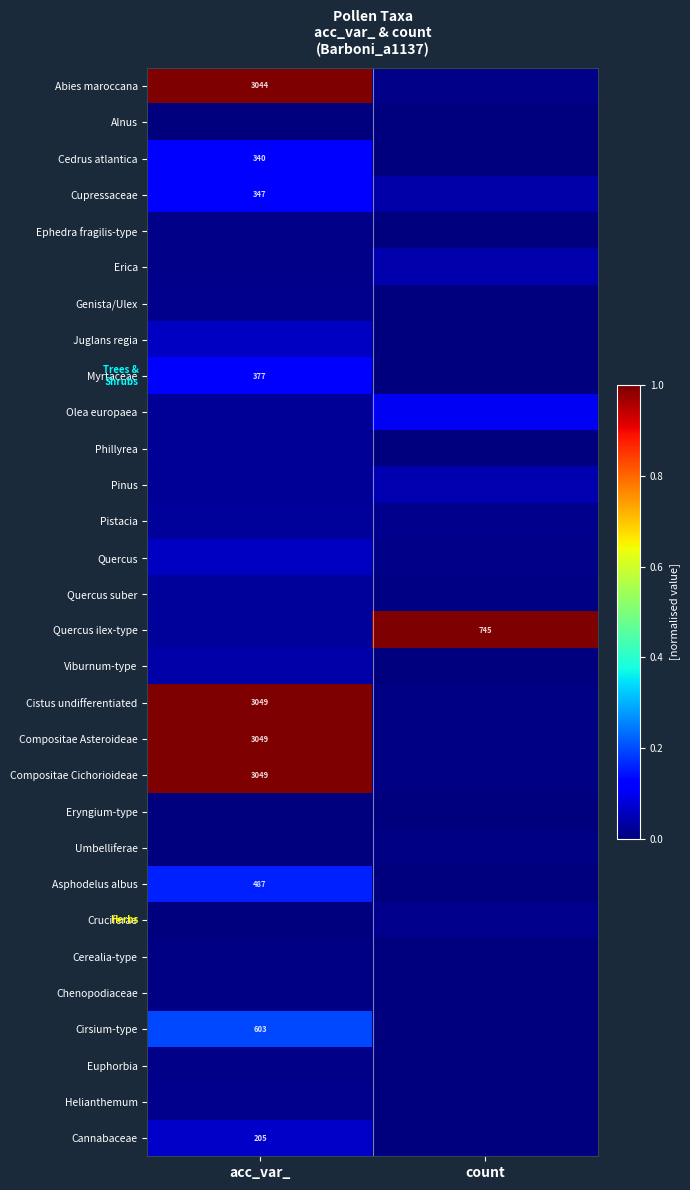

Is it true that Umbelliferae equals 0.0 at acc_var_?

True